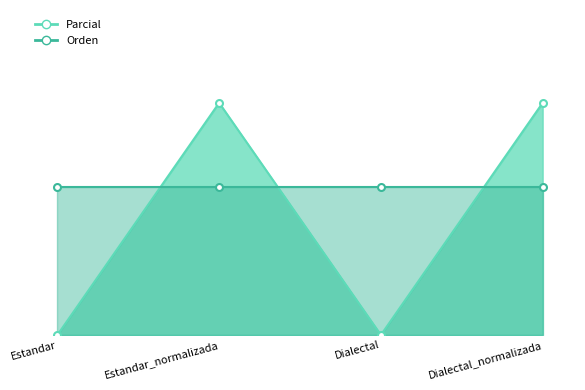

List the labels in order of value, largest first.

Estandar_normalizada, Dialectal_normalizada, Estandar, Dialectal